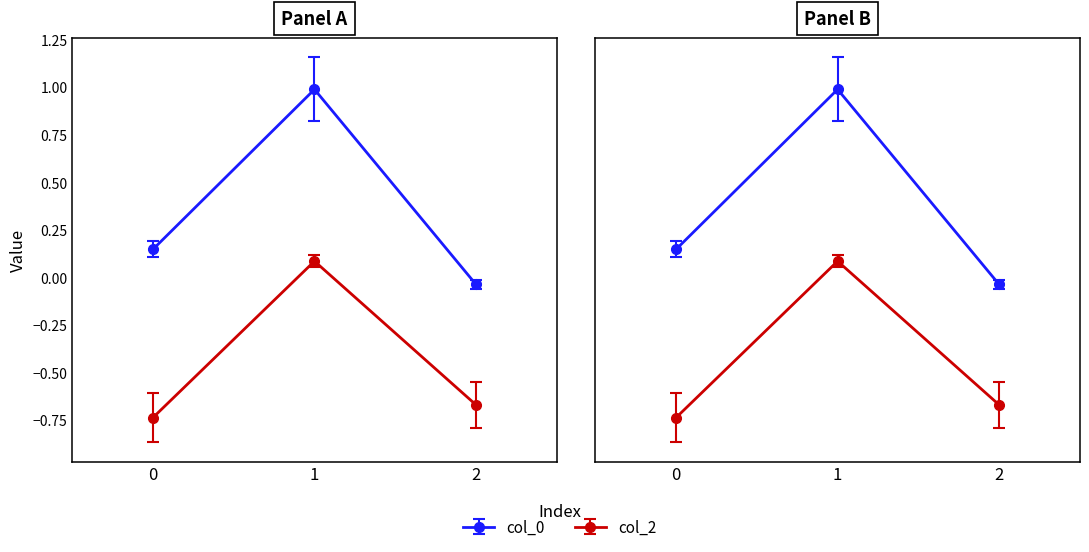

What are all the series names shown in the legend?

col_0, col_2